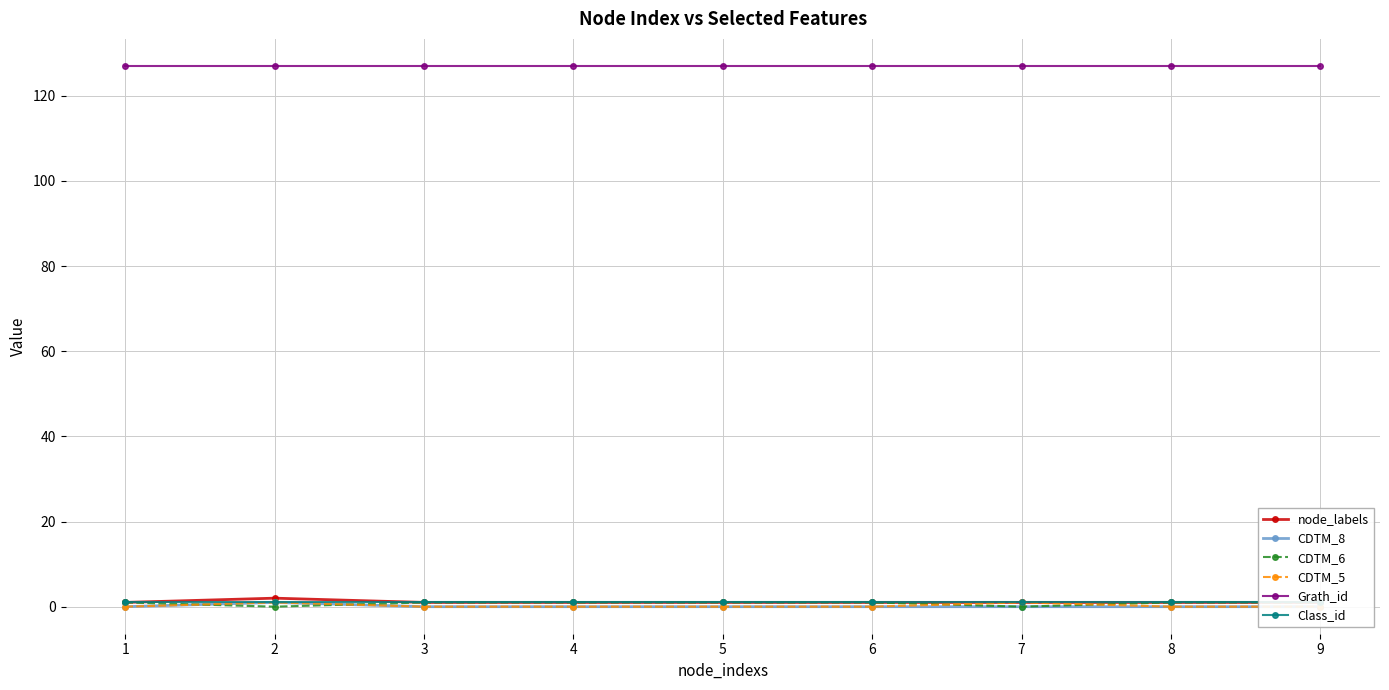

Which series has the widest spread of values?

node_labels